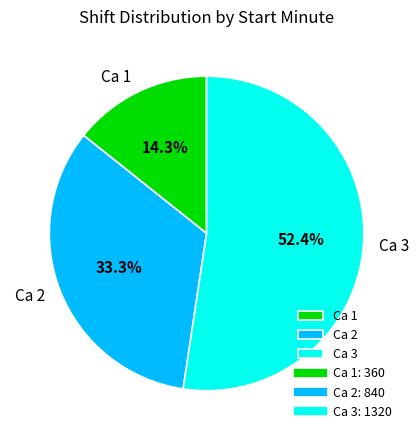

Is it true that Ca 3 is 59% of the pie?

False